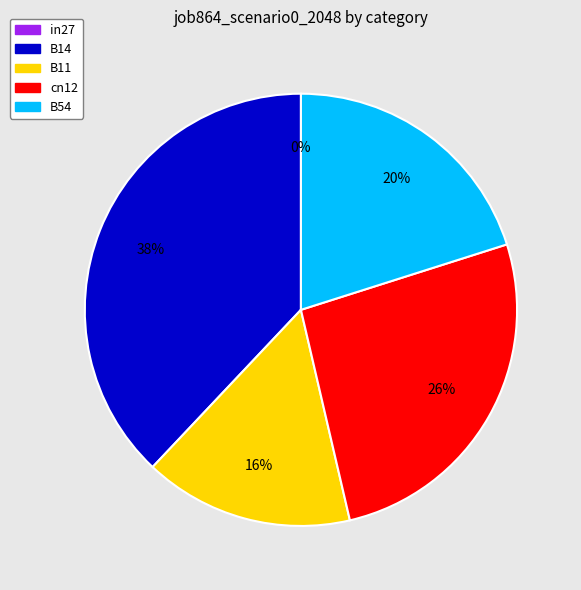

To the nearest percent, what is the combined percentage of B11 and B14?

54%